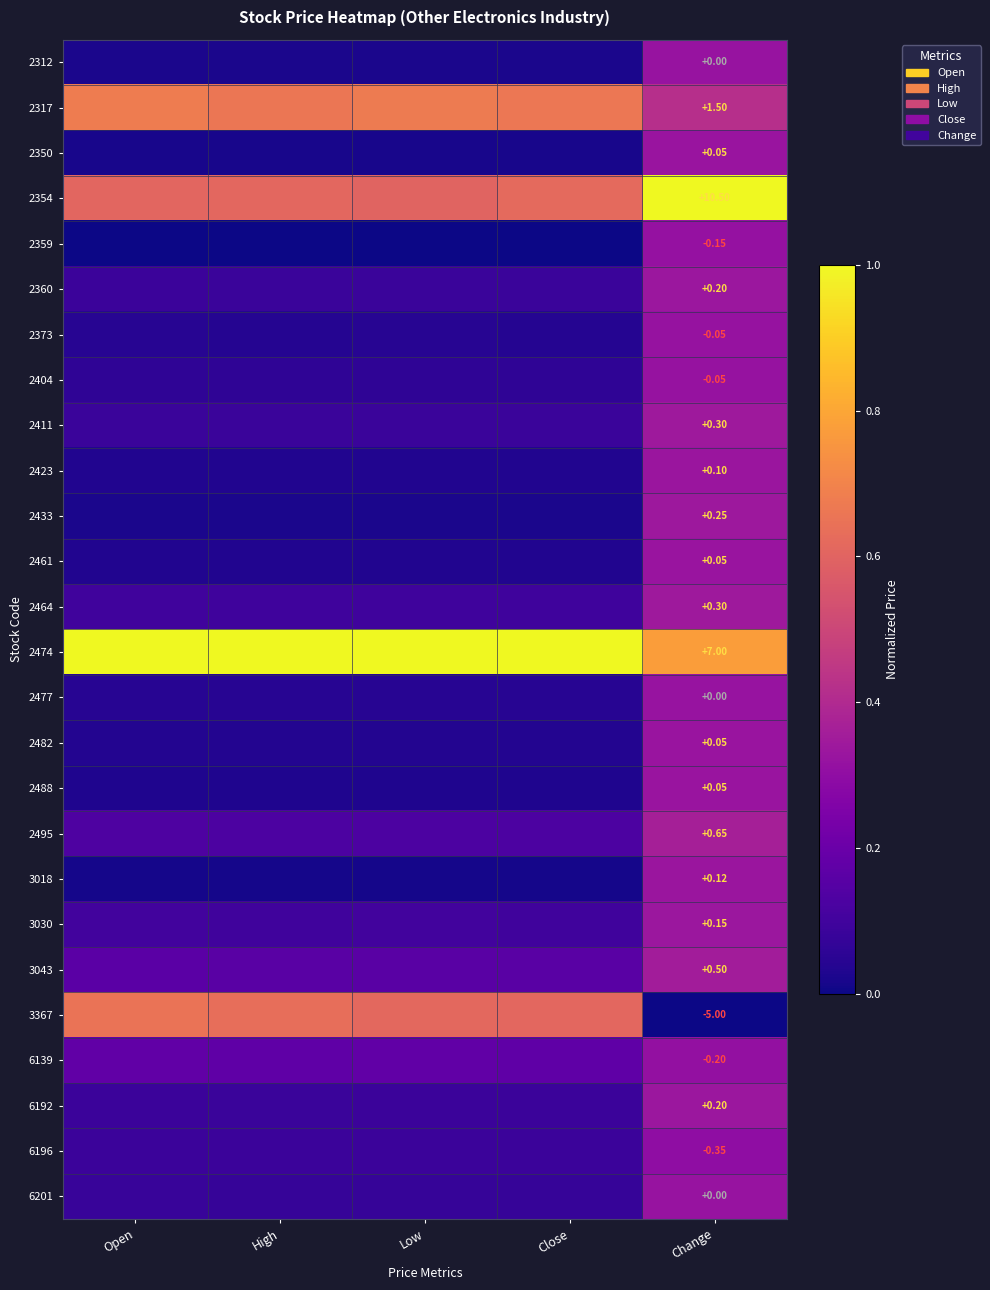

Is the value of 2464 at Close greater than the value of 2423 at Change?

No